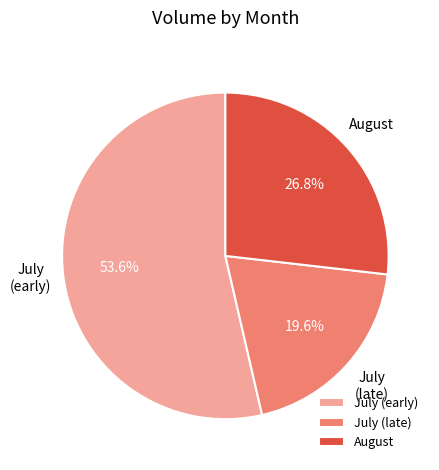

What is the total percentage of August and July (early)?

80.4%